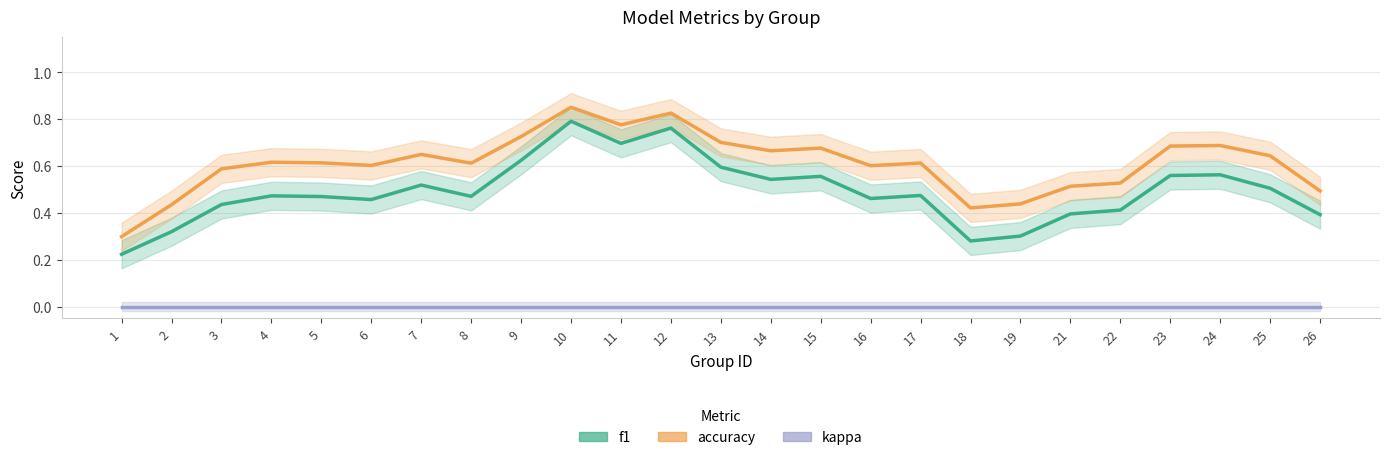

Where is the first local minimum for accuracy?

6